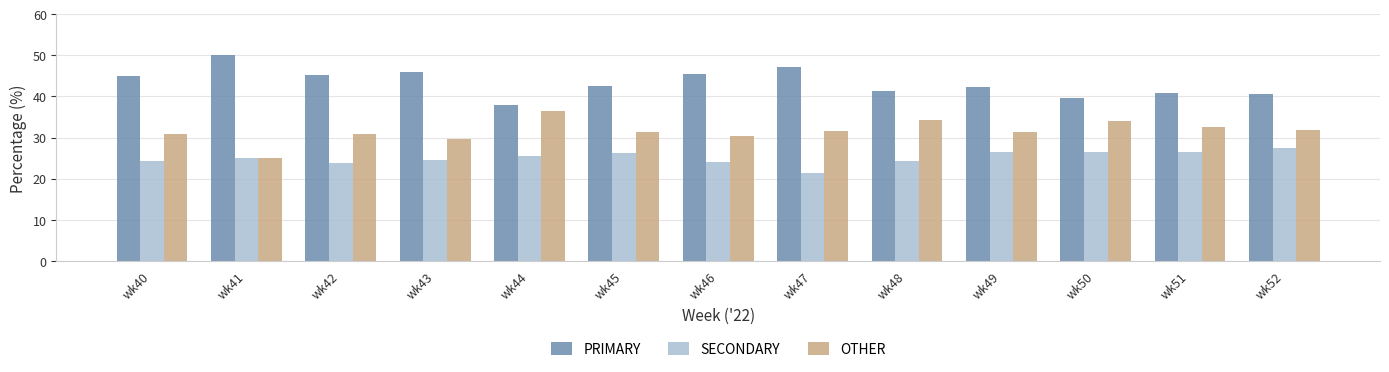

What is the difference between the highest and lowest values at wk46?

21.4